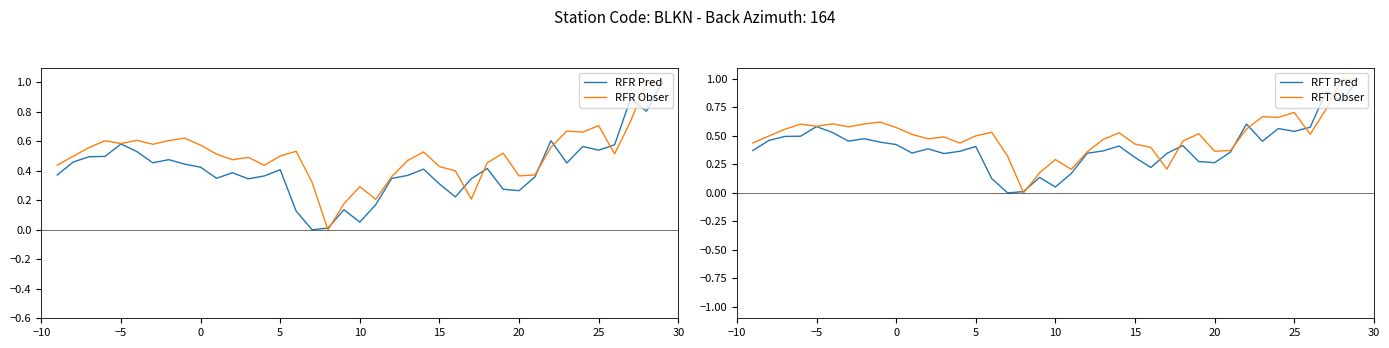

What is the maximum value for RFR Pred?

1.0